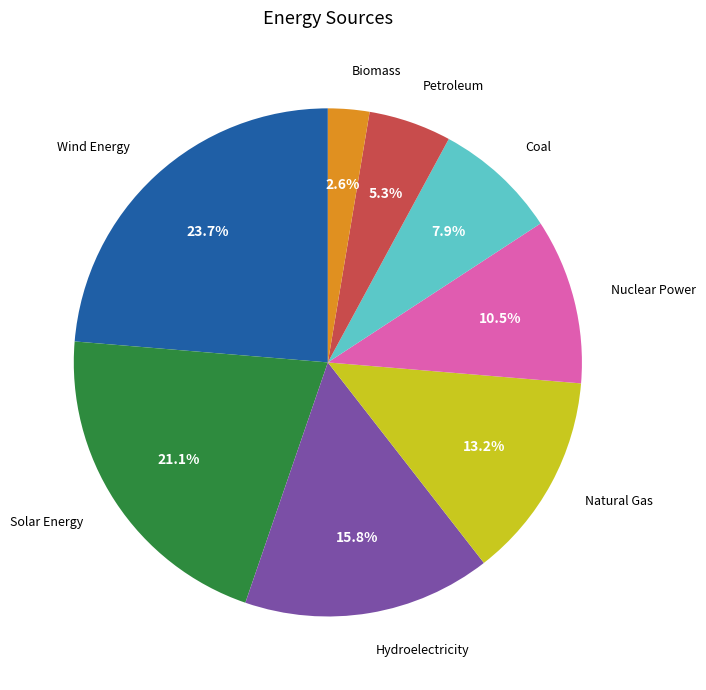

Is Coal the majority of the pie?

No